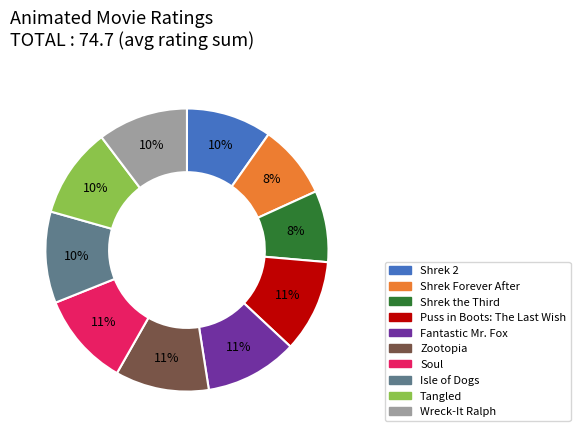

The Soul slice represents 1% of the pie. True or false?

False